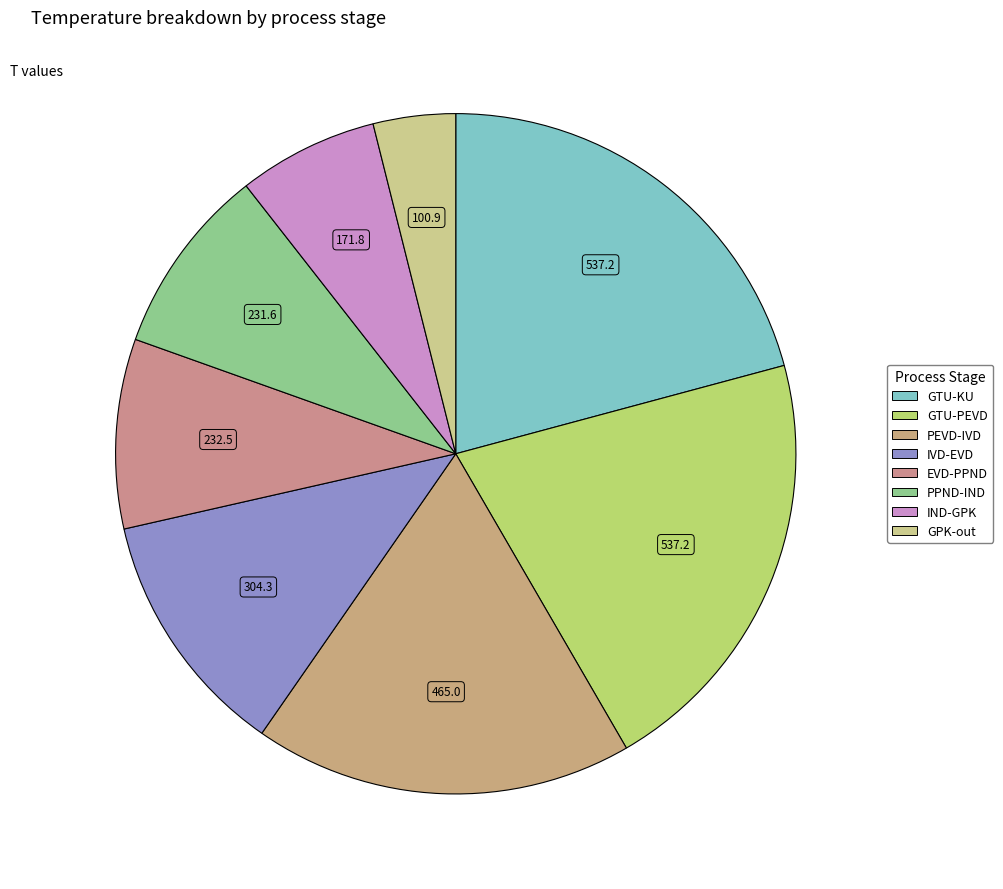

Count the number of slices in the pie.

8